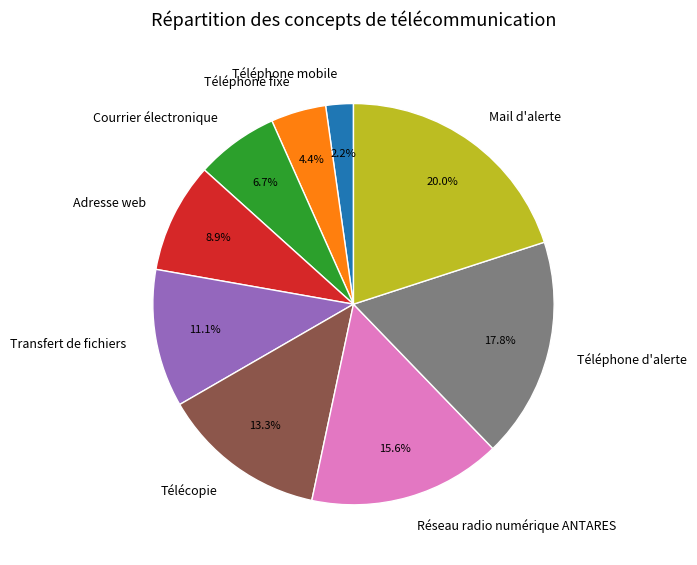

What is the smallest slice in the pie chart?

Téléphone mobile